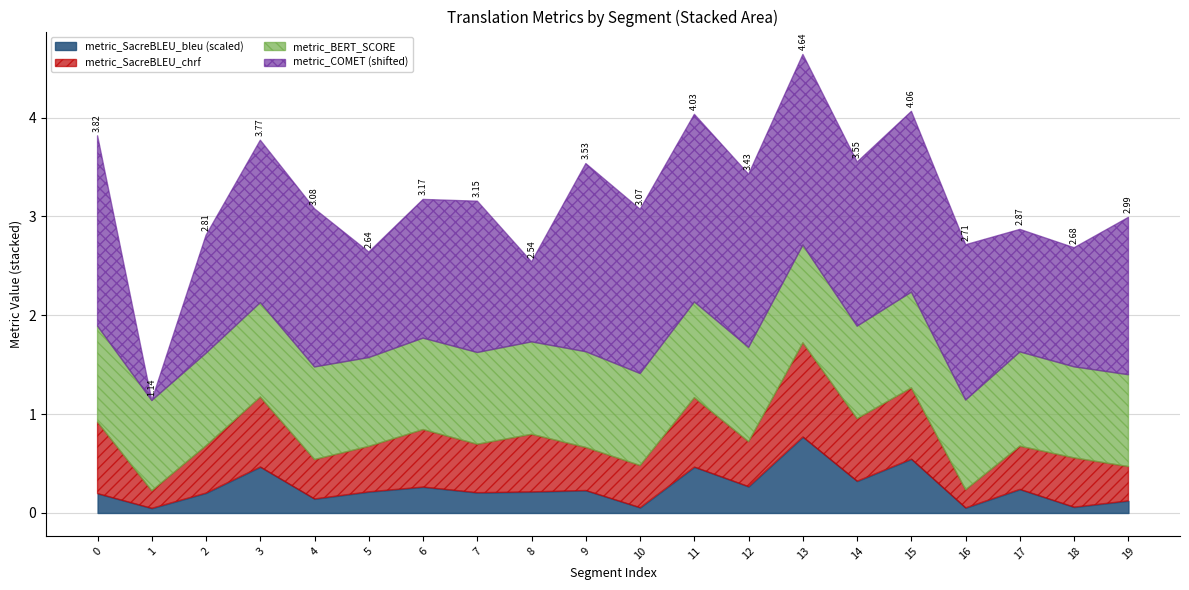

At which category is the sum across all series the highest?

13